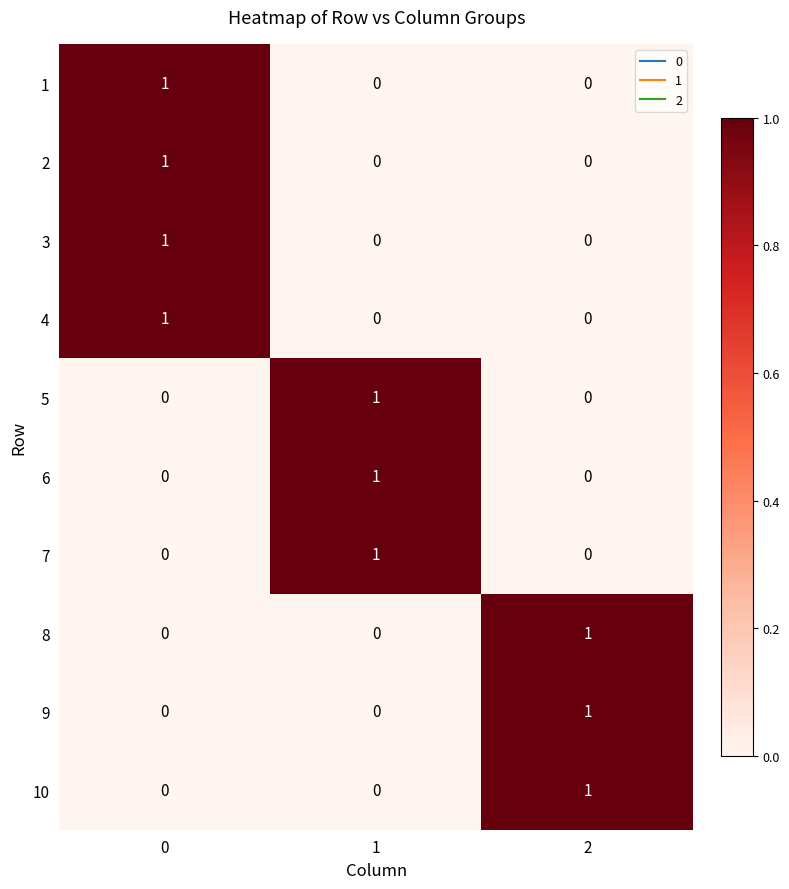

Reading left to right, transcribe all the data shown in this chart.

1: 0=1	1=0	2=0
2: 0=1	1=0	2=0
3: 0=1	1=0	2=0
4: 0=1	1=0	2=0
5: 0=0	1=1	2=0
6: 0=0	1=1	2=0
7: 0=0	1=1	2=0
8: 0=0	1=0	2=1
9: 0=0	1=0	2=1
10: 0=0	1=0	2=1